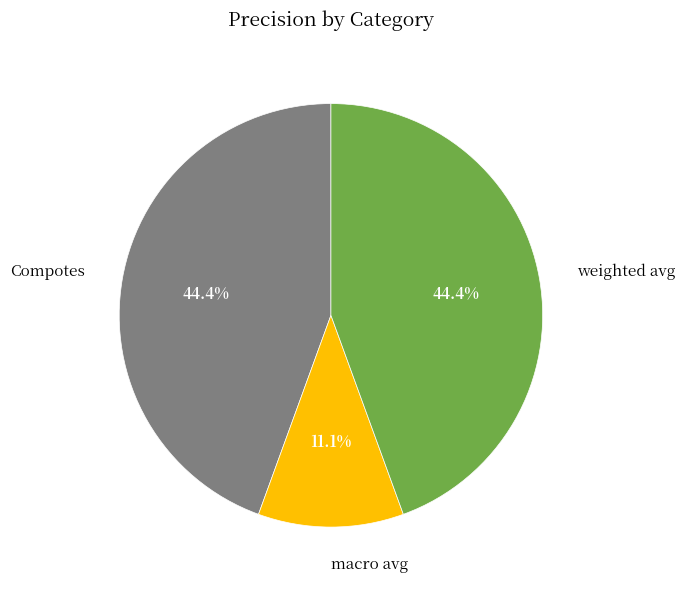

What percentage do macro avg and weighted avg together represent?

55.6%